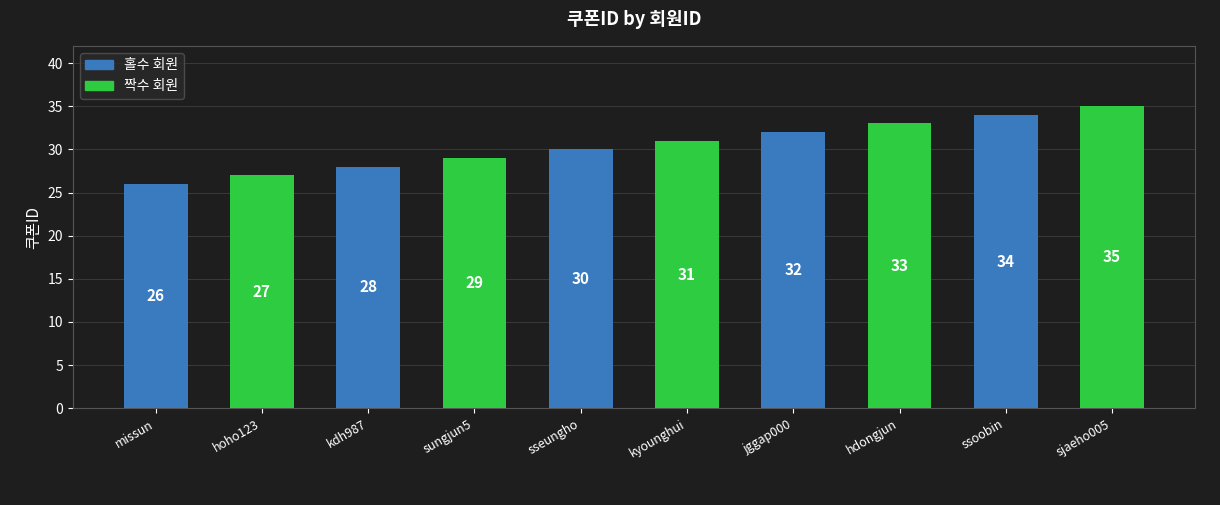

At which category does the chart reach its peak across all series?

sjaeho005